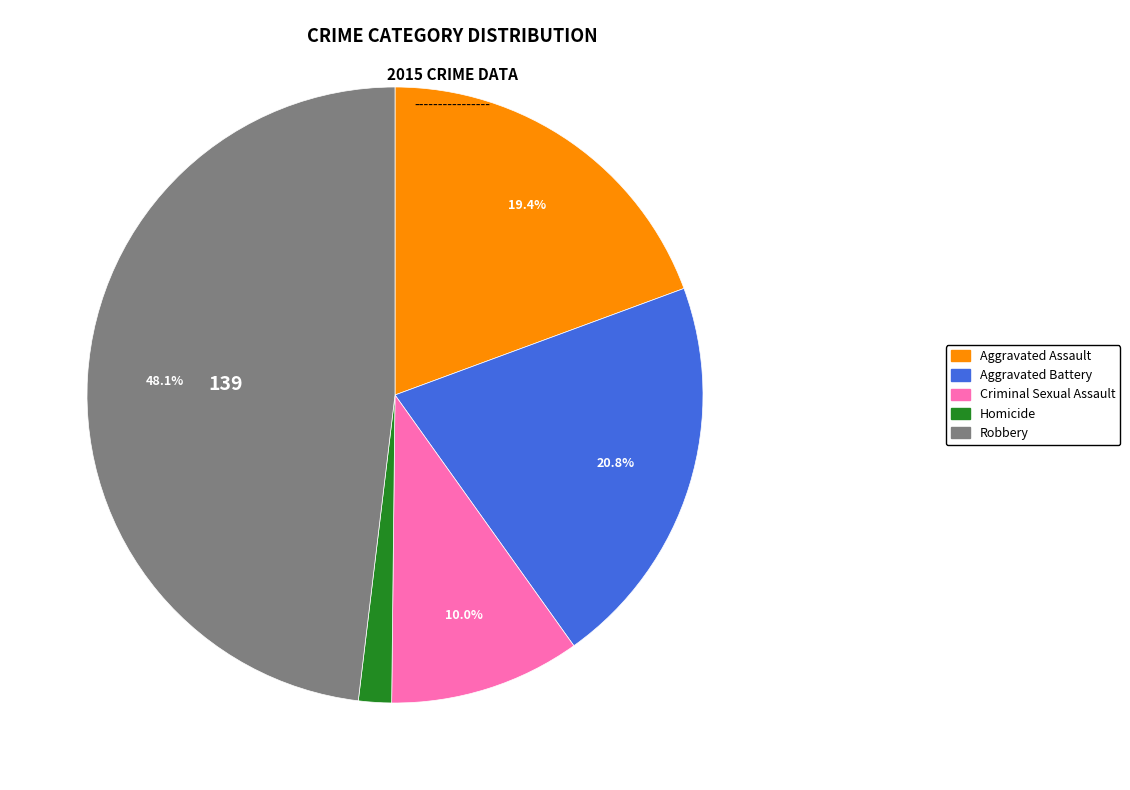

To the nearest percent, what portion does Homicide represent?

2%